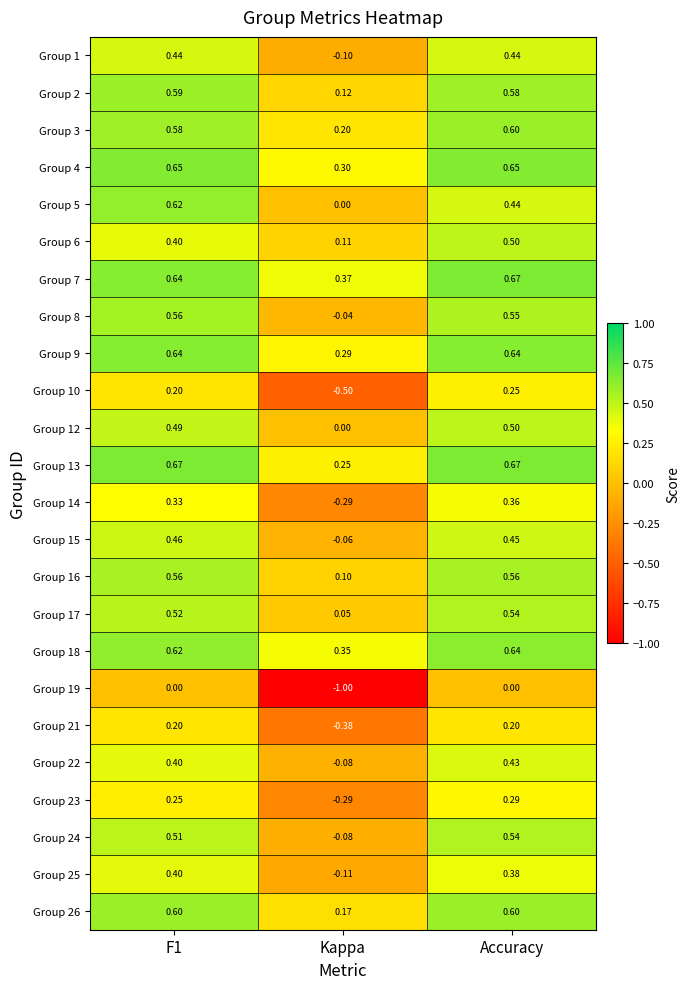

Where is Group 9 nearest to the value 0?

Kappa